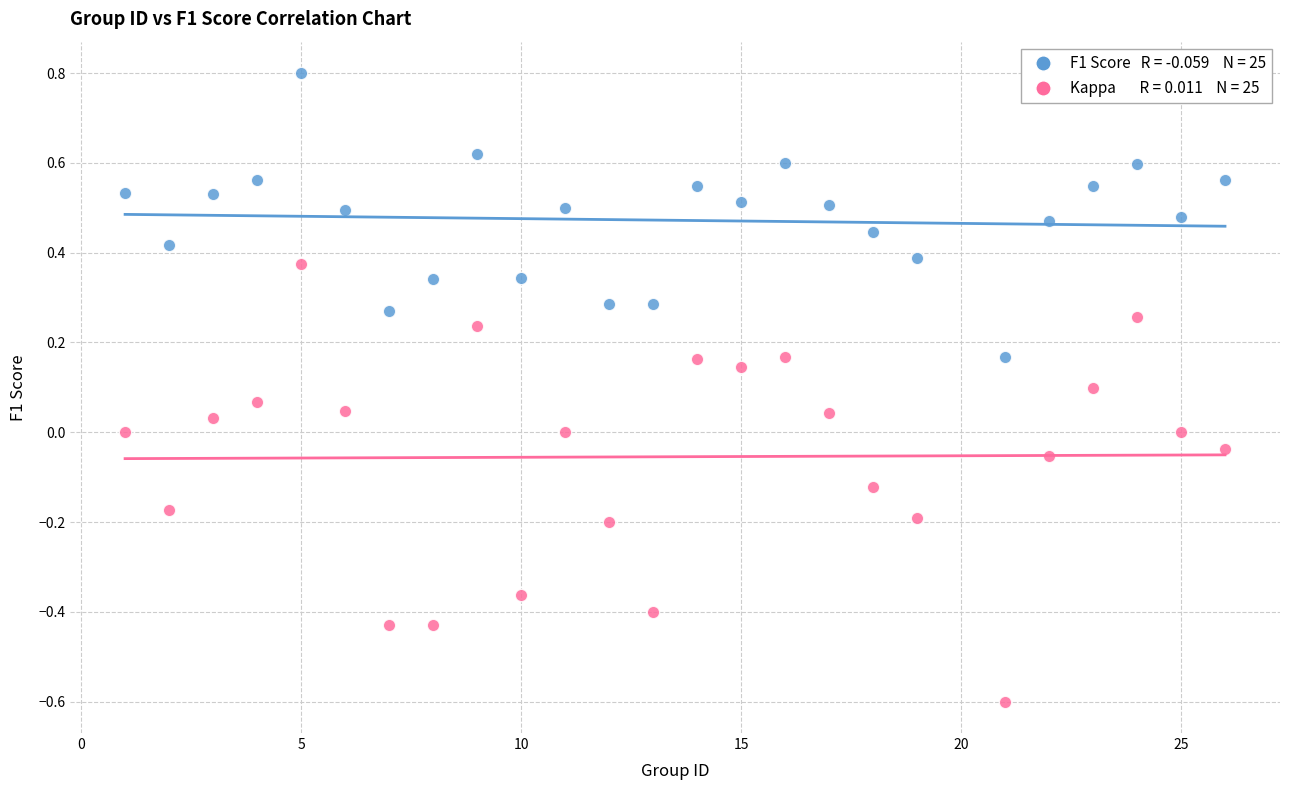

Across all data points, what is the range of Y values (max minus min)?

1.4